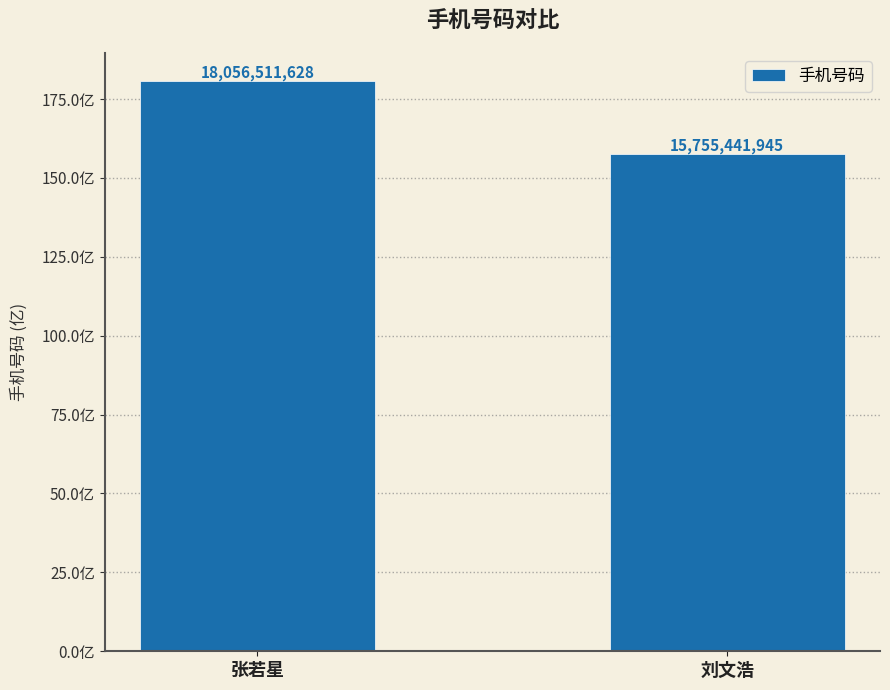

What is the change in value from 张若星 to 刘文浩?

-2301069683